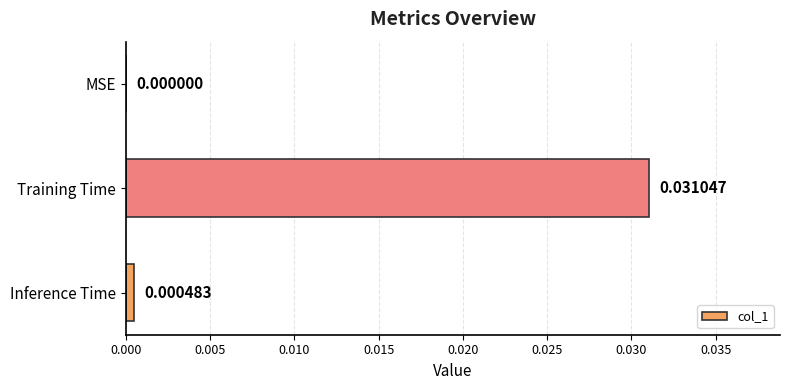

Are the bars horizontal?

Yes